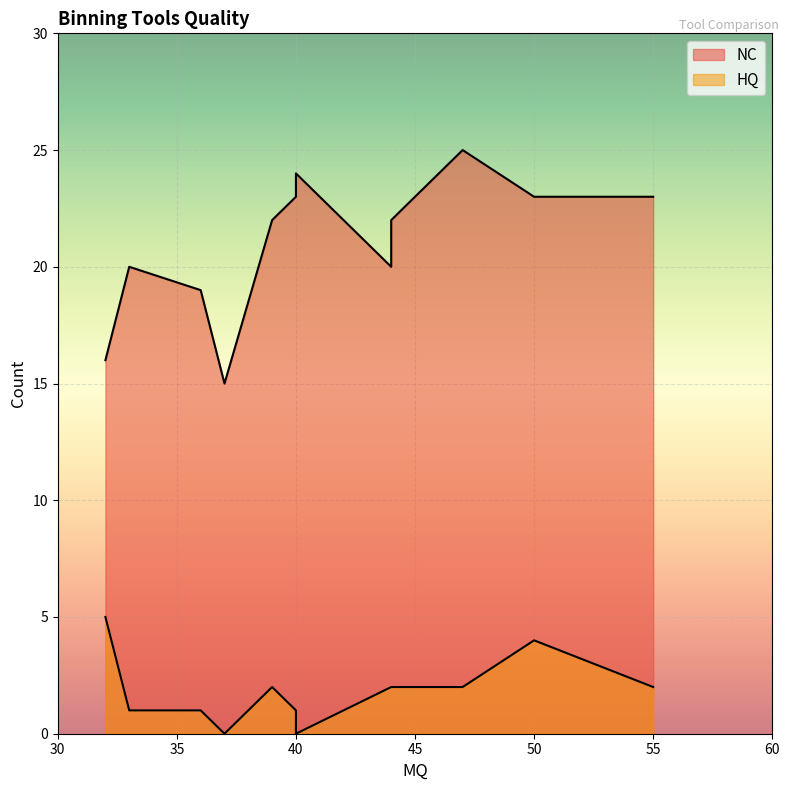

Which series has the largest total across all categories?

NC